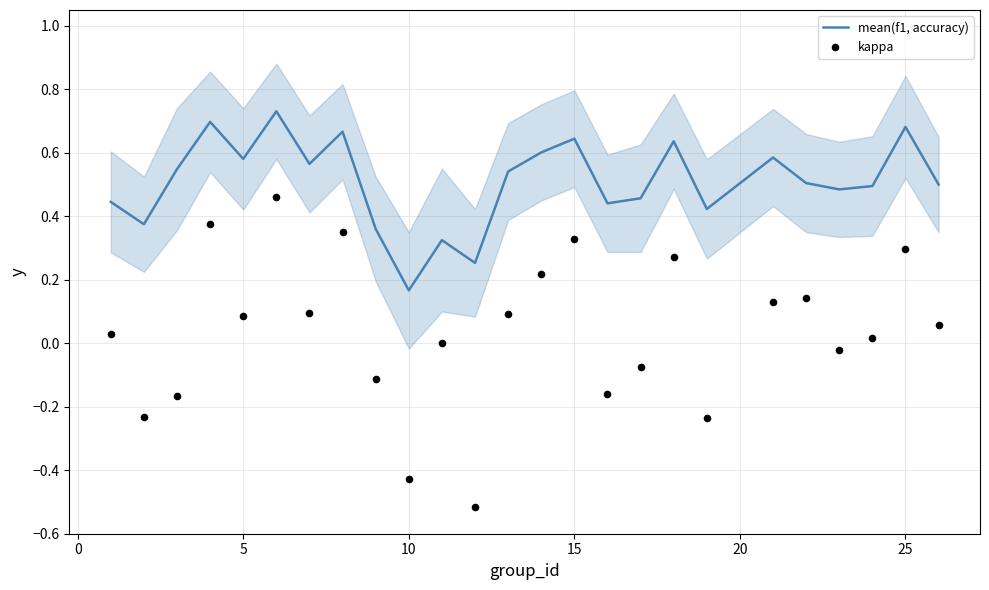

Where is mean(f1, accuracy) nearest to the value 0?

10